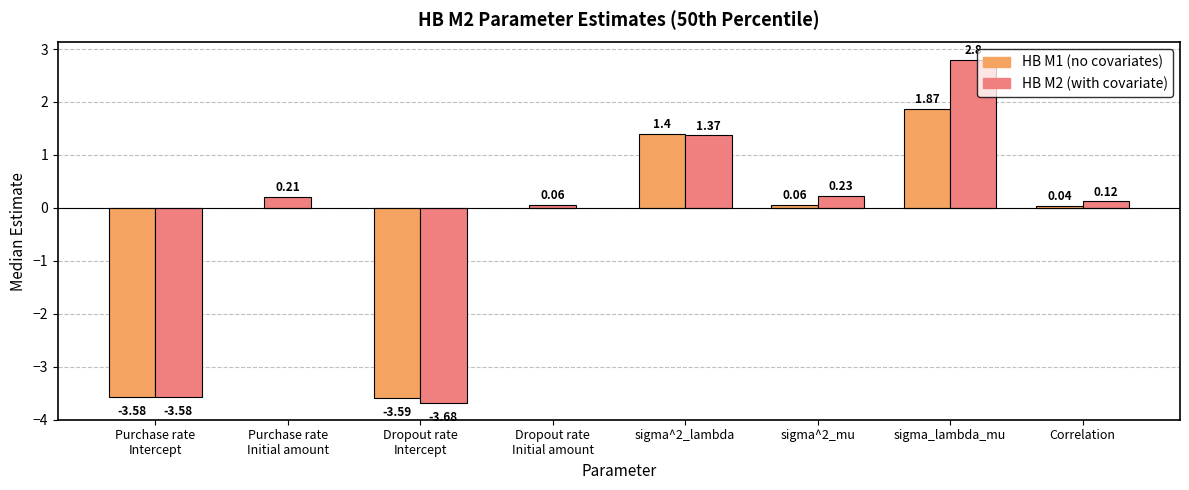

Are the bars grouped side by side (vs. stacked)?

No